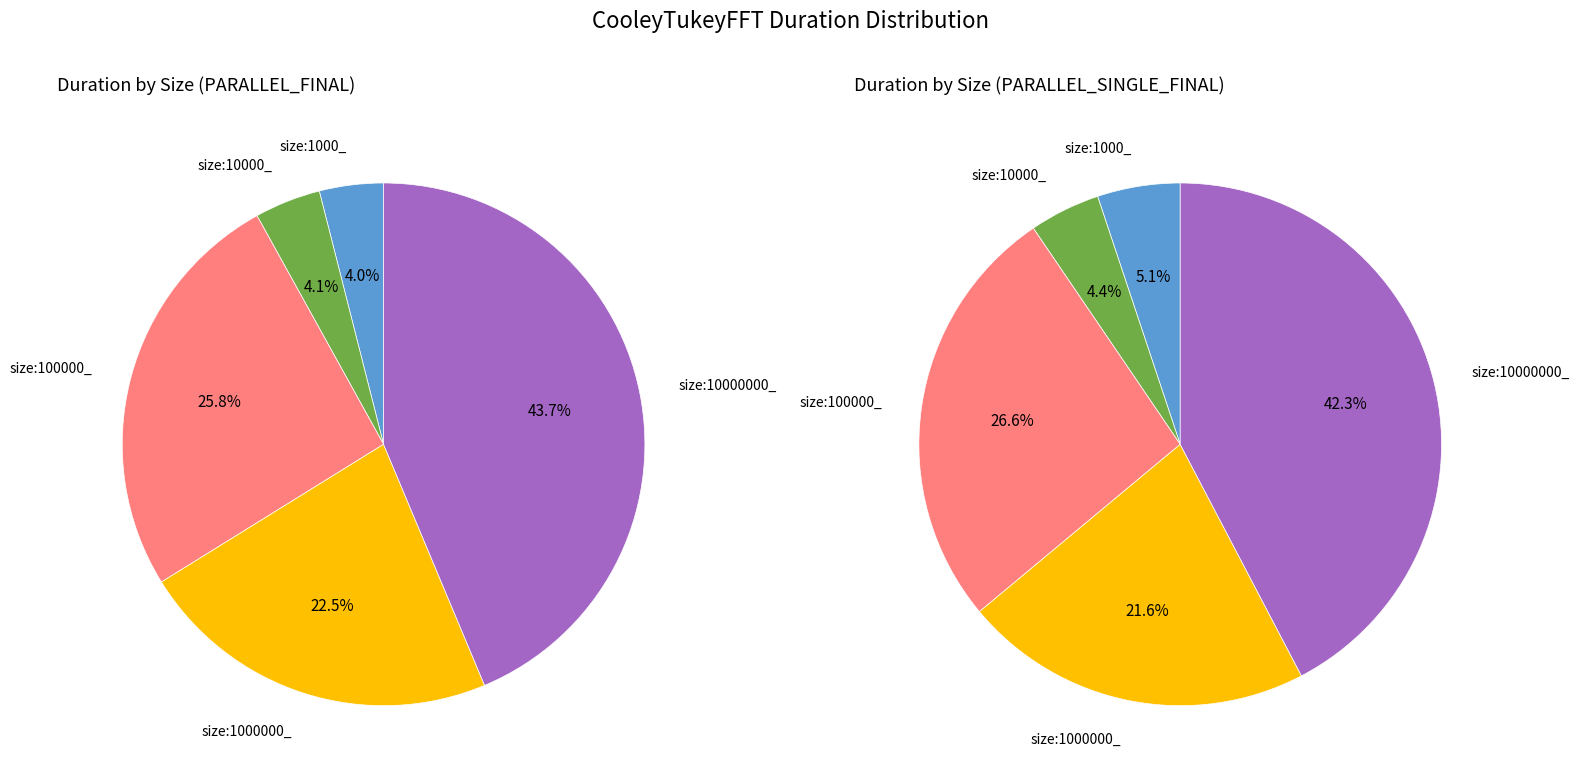

Which has a higher value, size:100000_ or size:10000_?

size:100000_